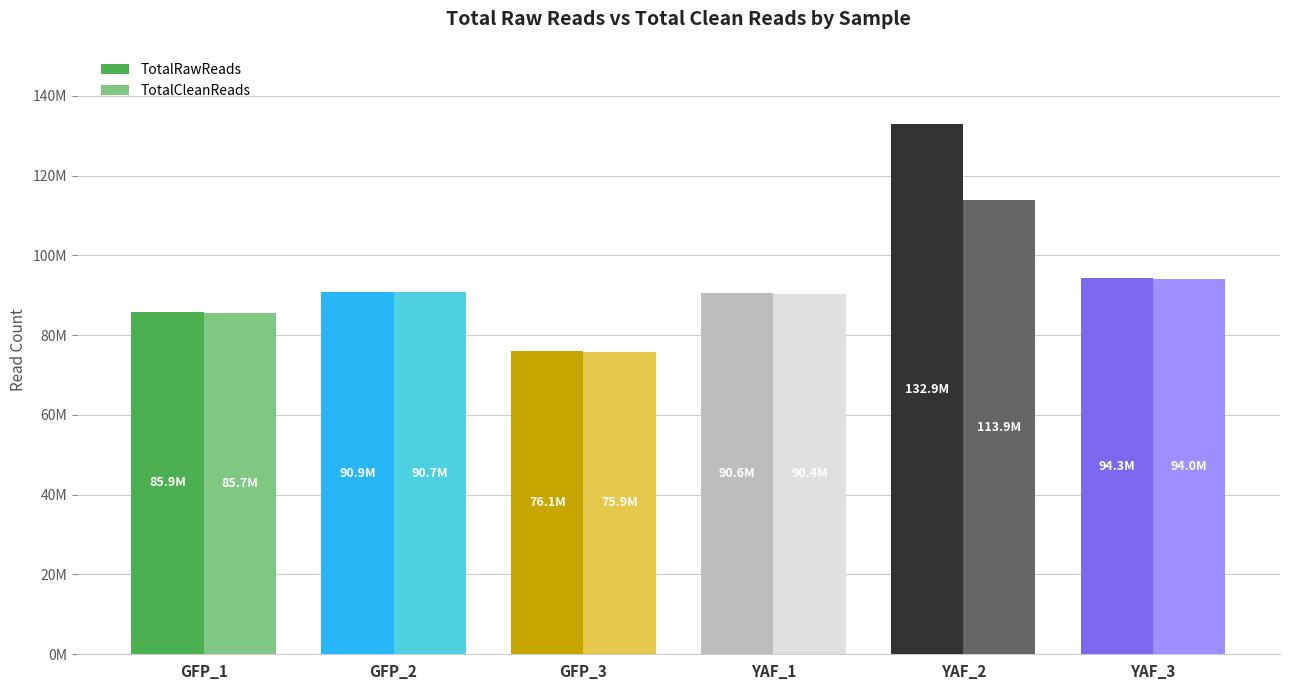

At how many categories does at least one series exceed 118005938?

1